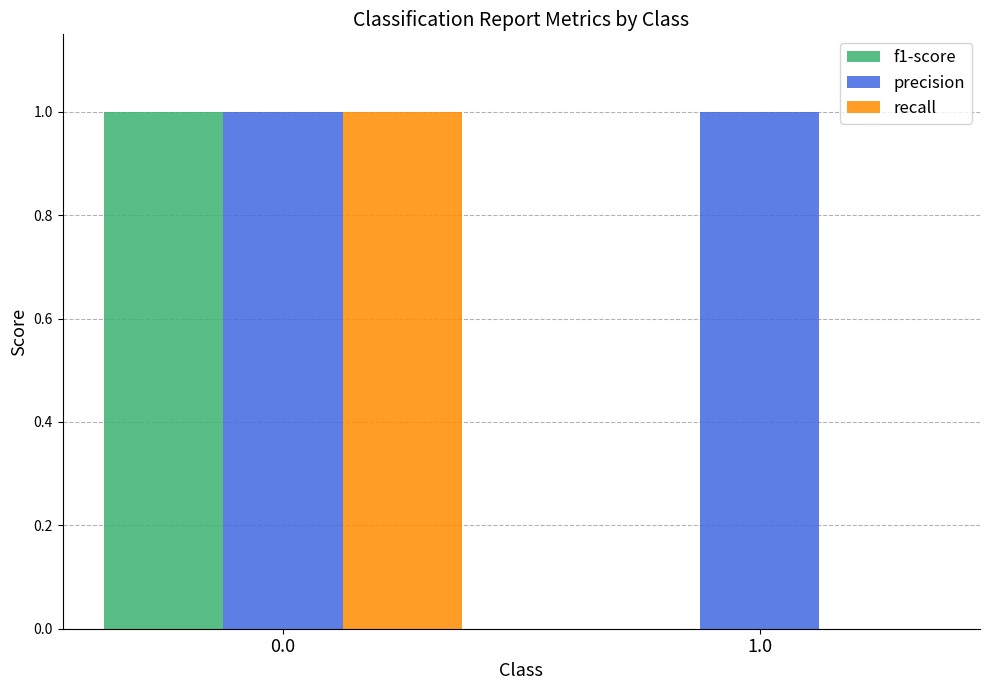

Is it true that recall equals 0.7 at 1.0?

False